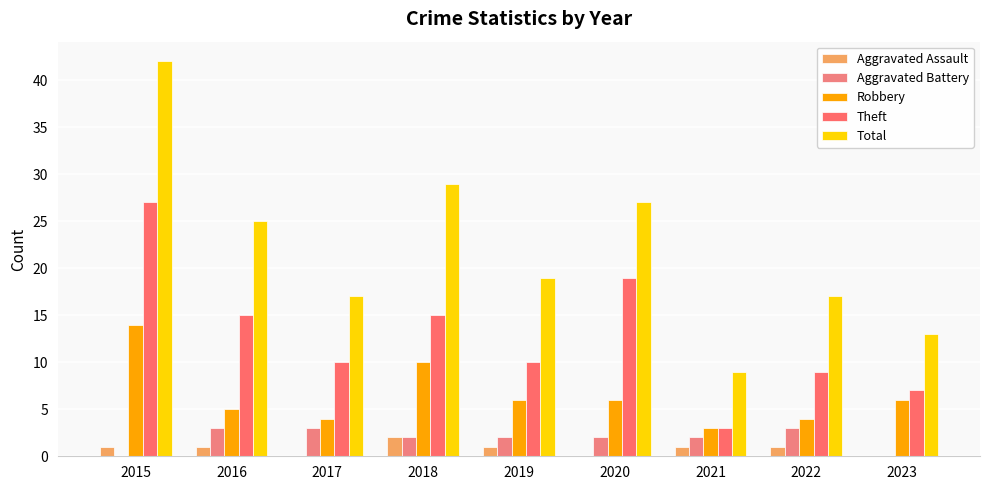

What is the value of the Theft bar at the 8th from the left?

9